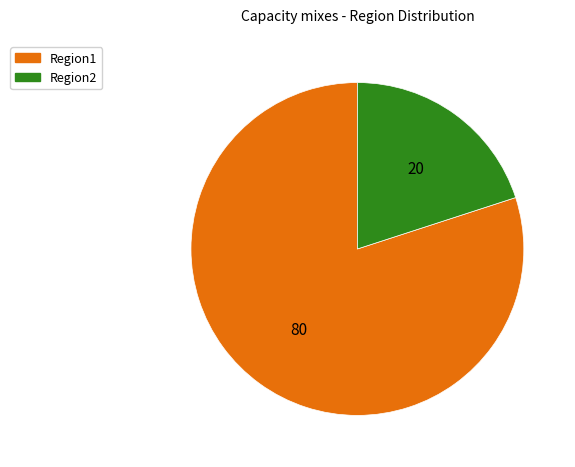

How many slices are in this pie chart?

2